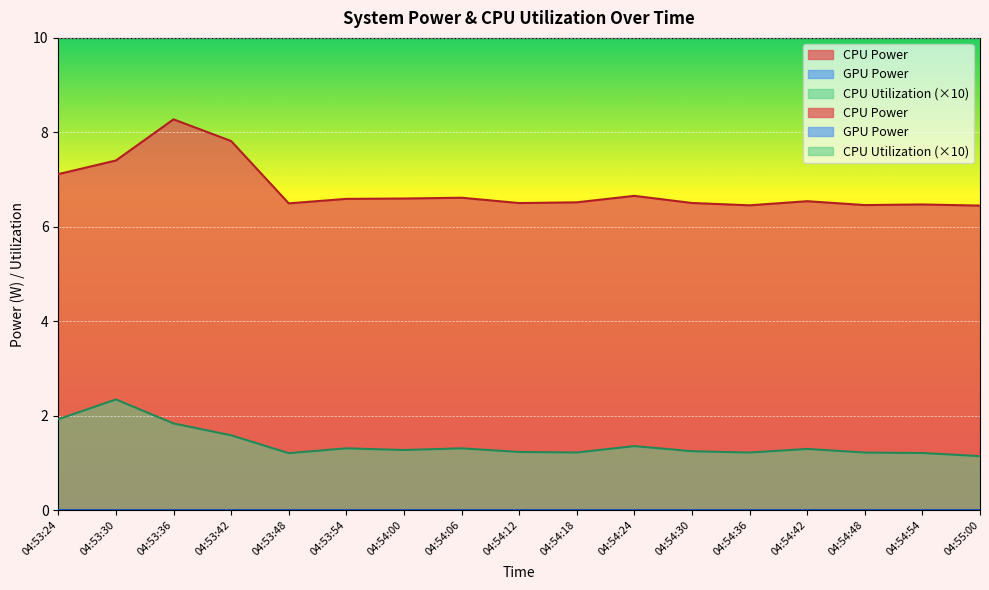

Reading left to right, transcribe all the data shown in this chart.

CPU Power: 7.1	7.4	8.3	7.8	6.5	6.6	6.6	6.6	6.5	6.5	6.7	6.5	6.5	6.5	6.5	6.5	6.4
CPU Utilization: 1.9	2.3	1.8	1.6	1.2	1.3	1.3	1.3	1.2	1.2	1.4	1.2	1.2	1.3	1.2	1.2	1.1